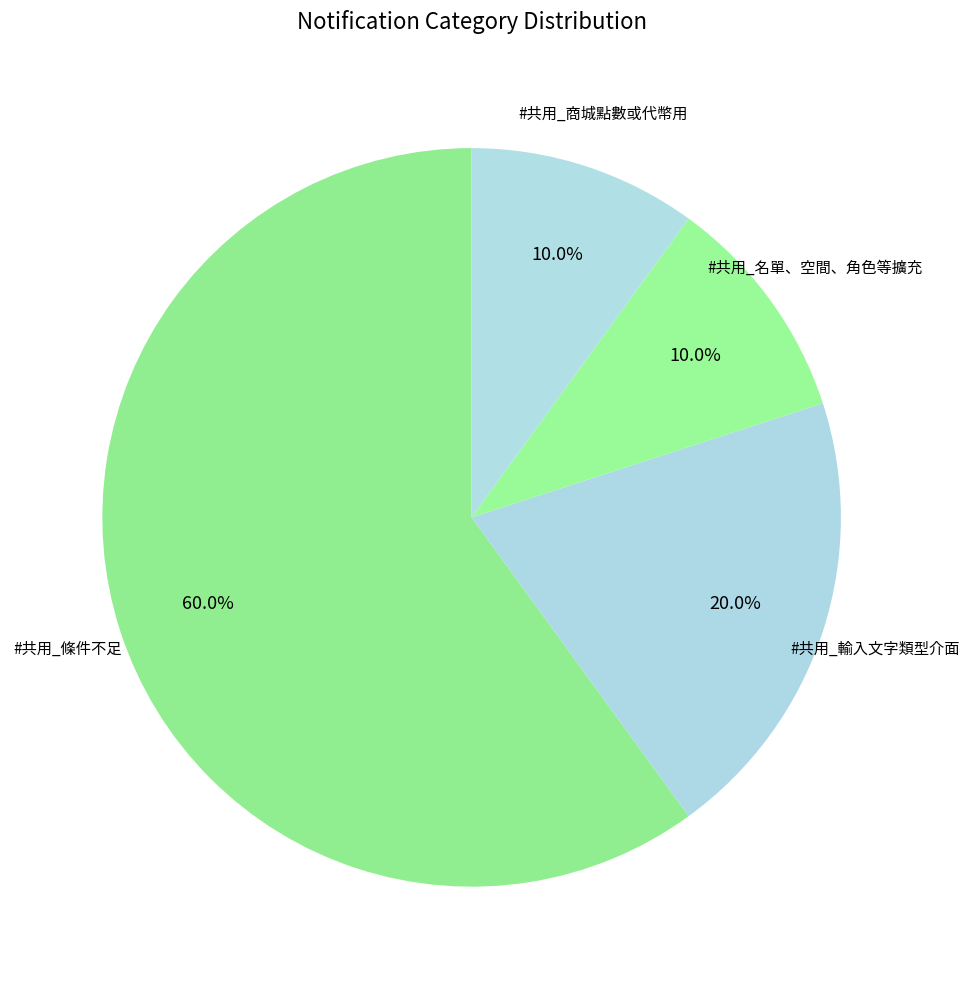

The #共用_輸入文字類型介面 slice represents 14% of the pie. True or false?

False